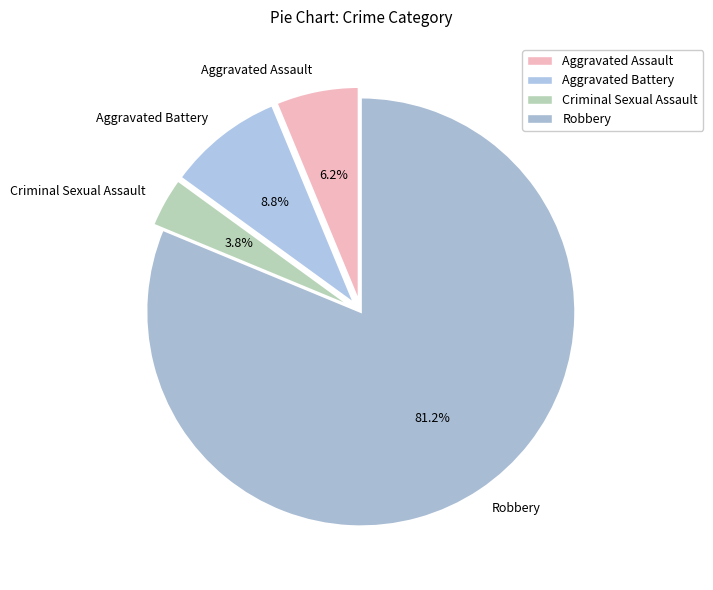

What is the smallest slice in the pie chart?

Criminal Sexual Assault